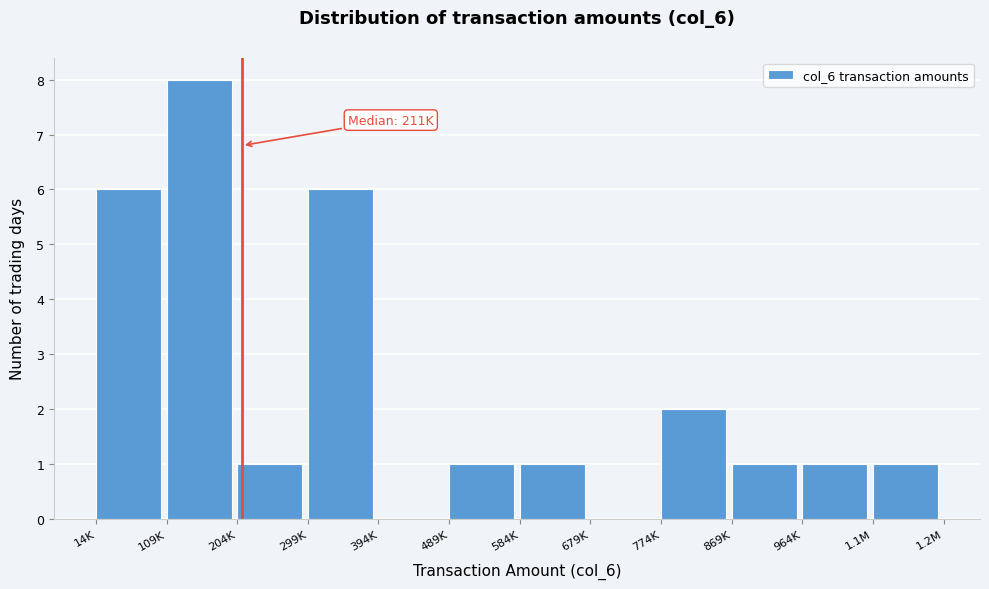

Reading left to right, transcribe all the data shown in this chart.

14K=6	109K=8	204K=1	299K=6	394K=0	489K=1	584K=1	679K=0	774K=2	869K=1	964K=1	1.1M=1